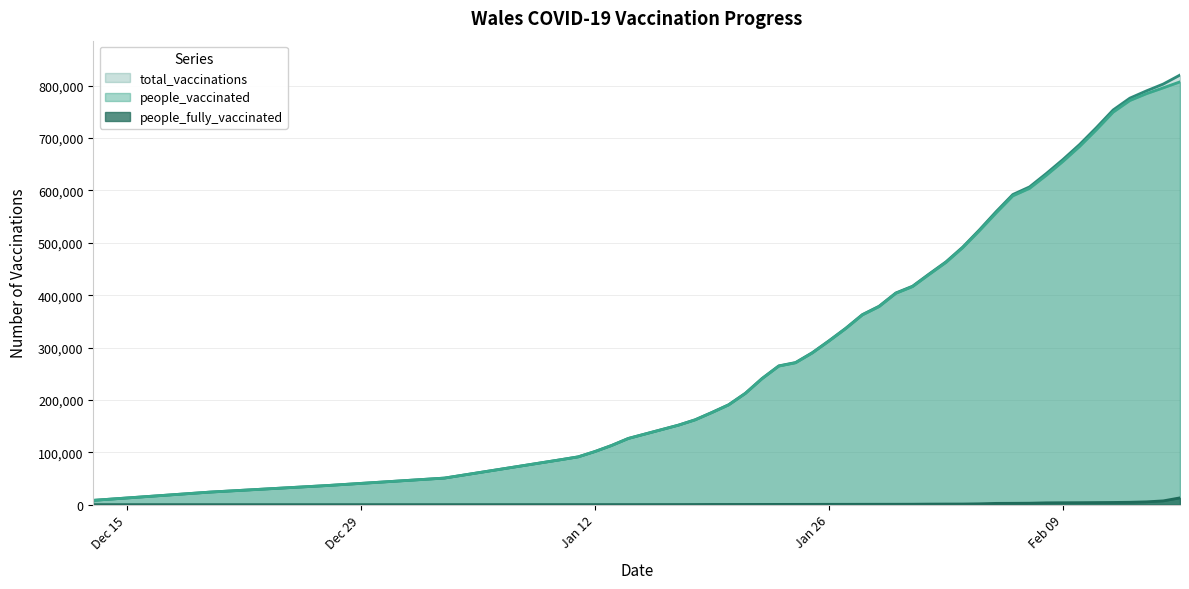

What is the label of the 35th point from the right?

2021-01-11